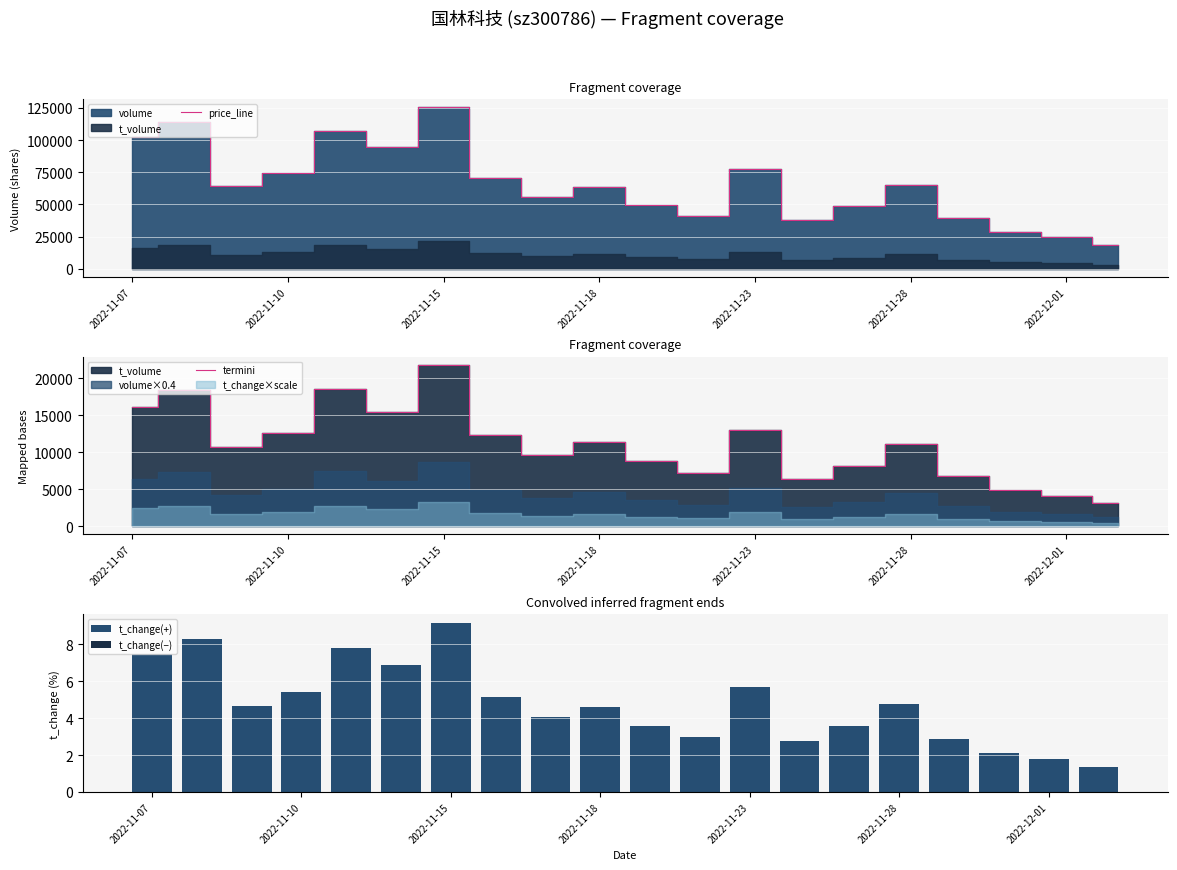

What is the difference between the second highest and second lowest values in the t_change(+) series?

6.5